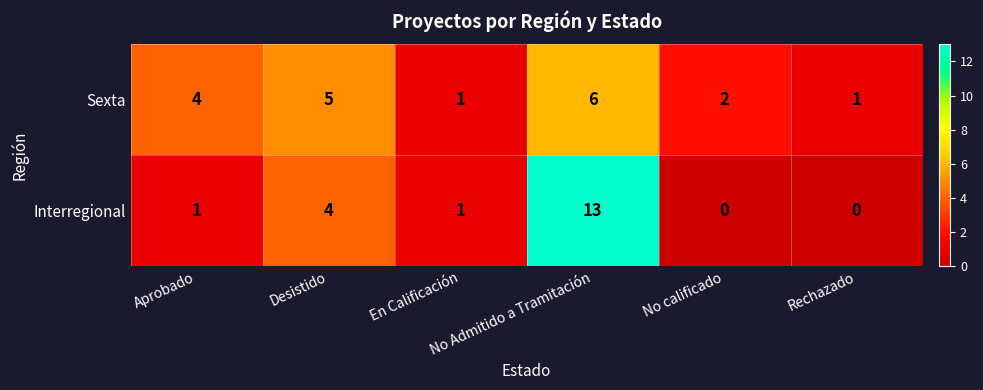

Which category has the highest value across all series?

No Admitido a Tramitación